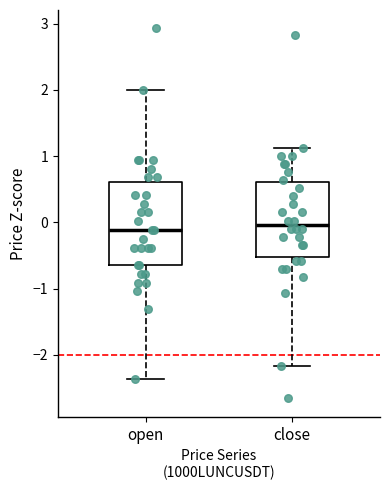

Which box is the tallest, from its lower edge to its upper edge?

open